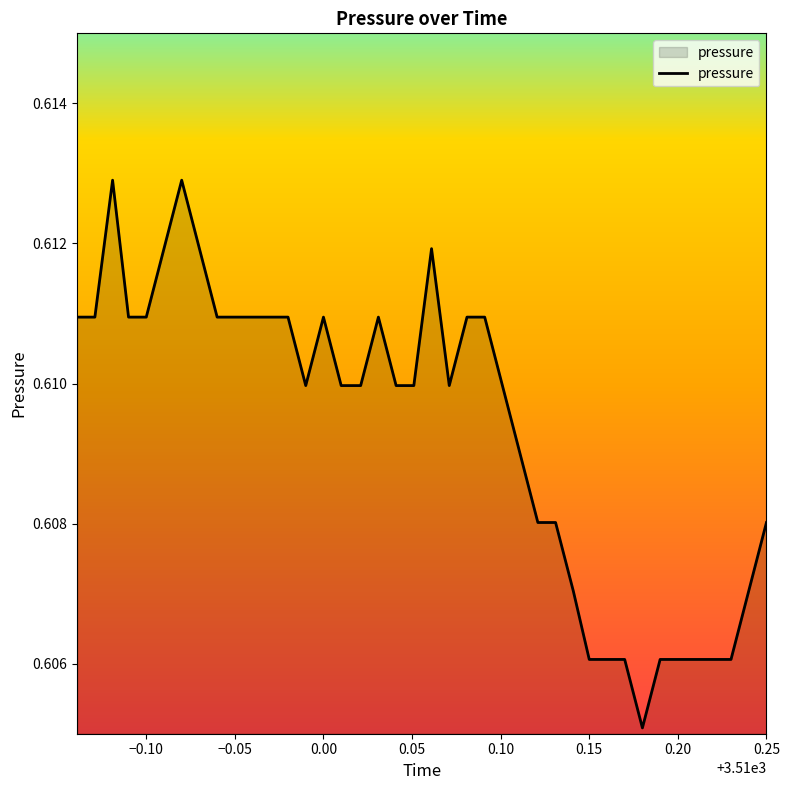

How many points are higher than both their immediate neighbors (excluding endpoints)?

5